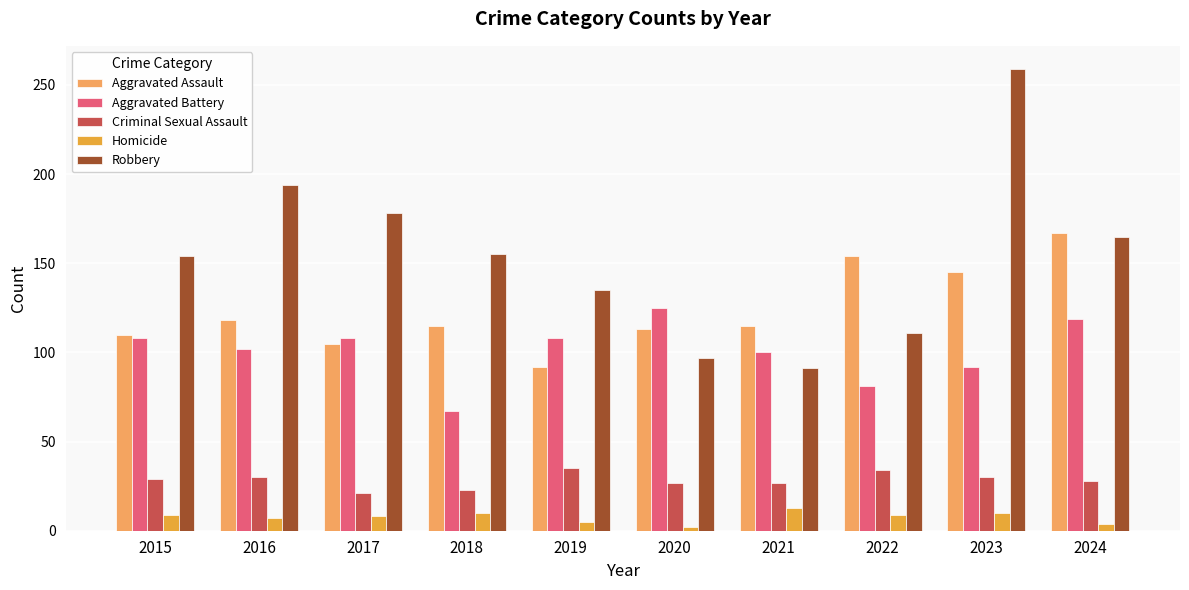

What is the maximum value shown in the chart?

259